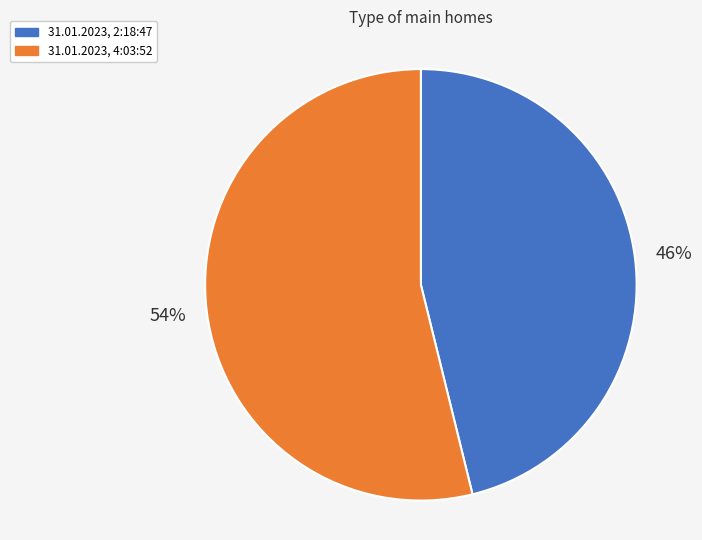

What is the largest slice in the pie chart?

31.01.2023, 4:03:52